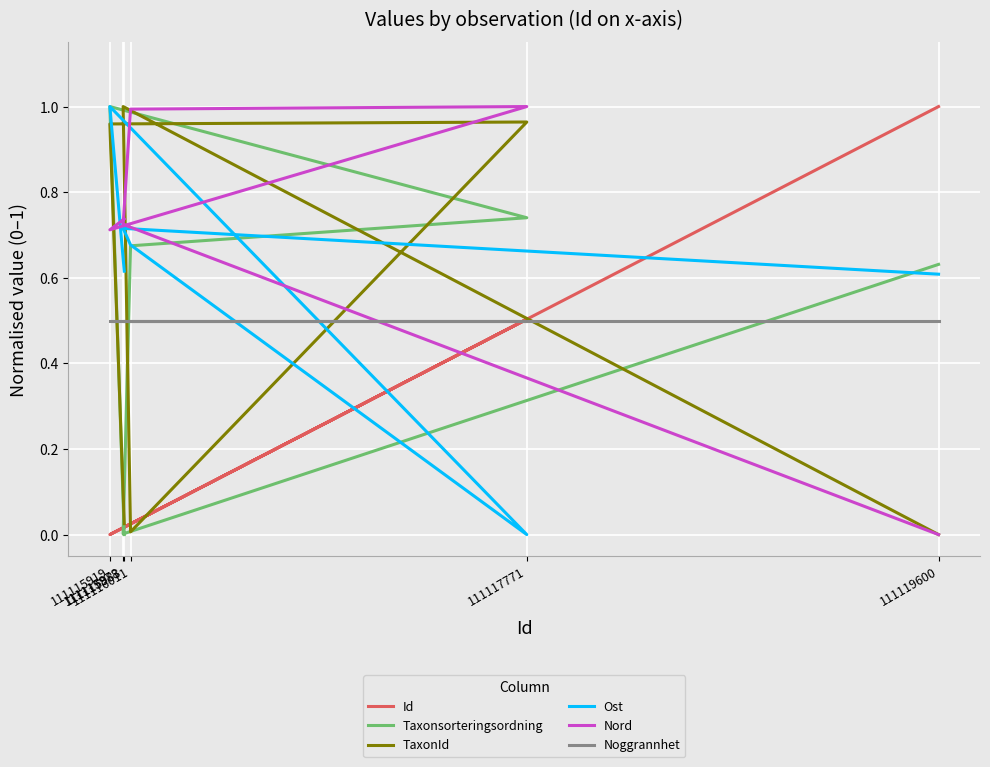

Is it true that Nord equals 1.4 at 111116011?

False